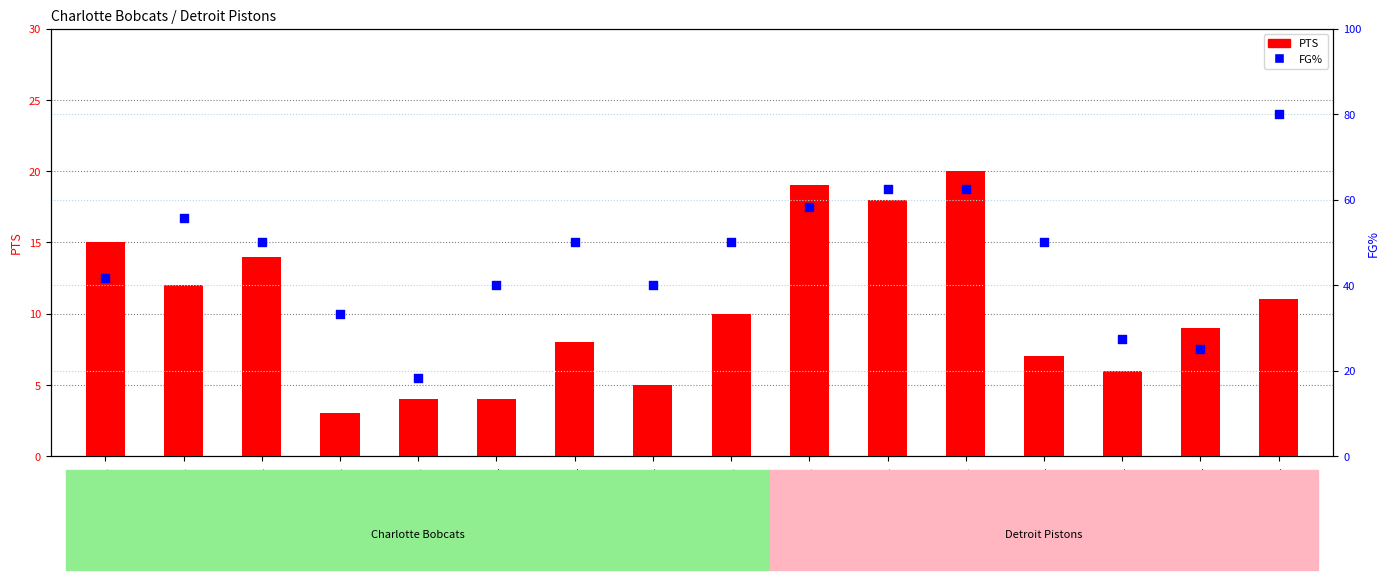

What is the total value across all series at wallara01?

57.0